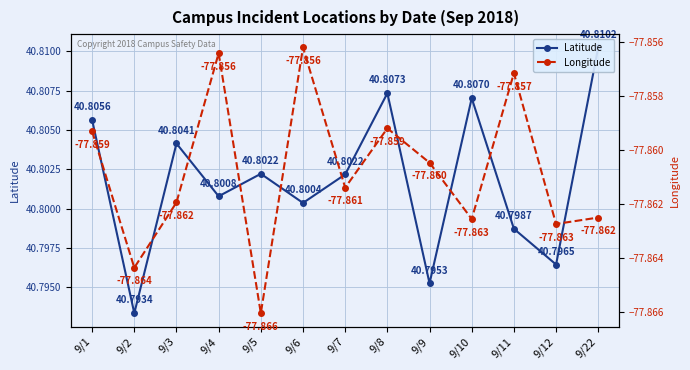

What is the value of the Latitude point at the 10th from the left?

40.8